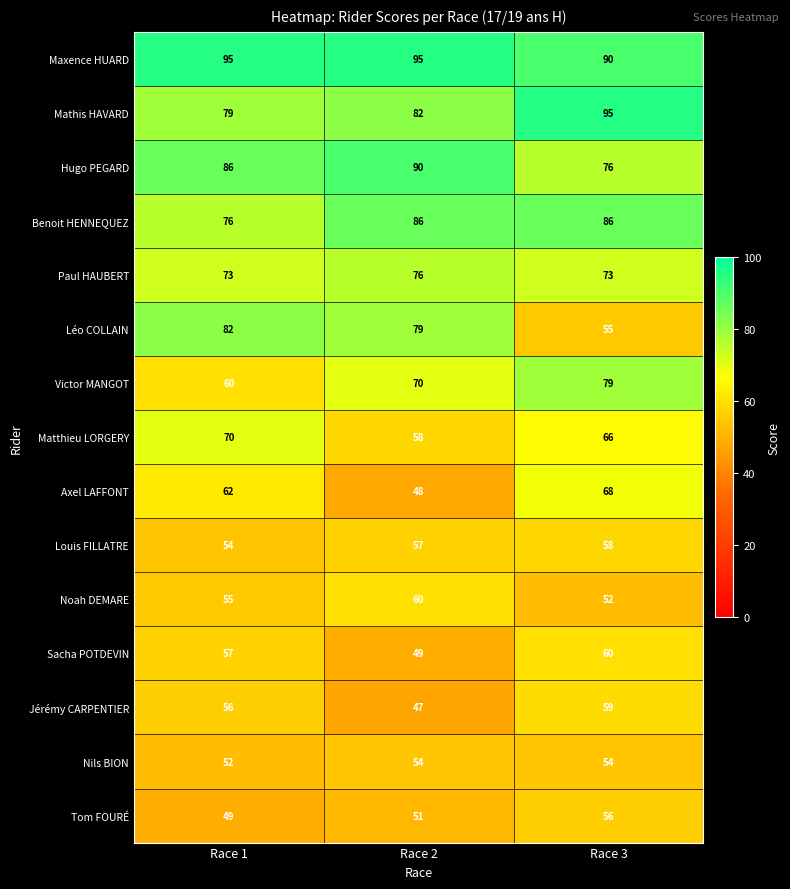

The Benoit HENNEQUEZ series shows 16 at Race 1. True or false?

False